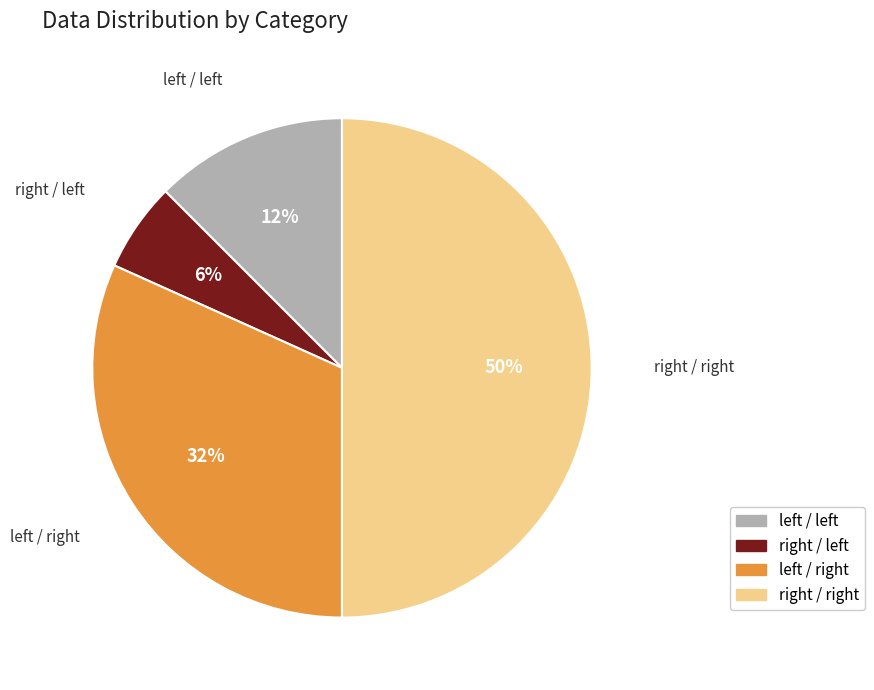

To the nearest percent, what is the difference between the largest and smallest slice percentages?

44%